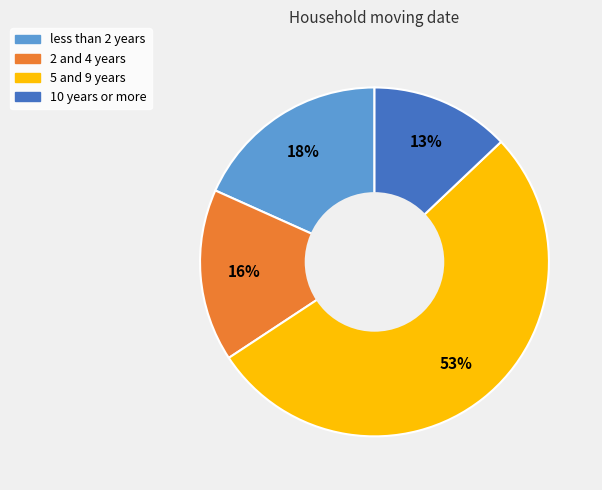

Does any single category account for the majority?

Yes